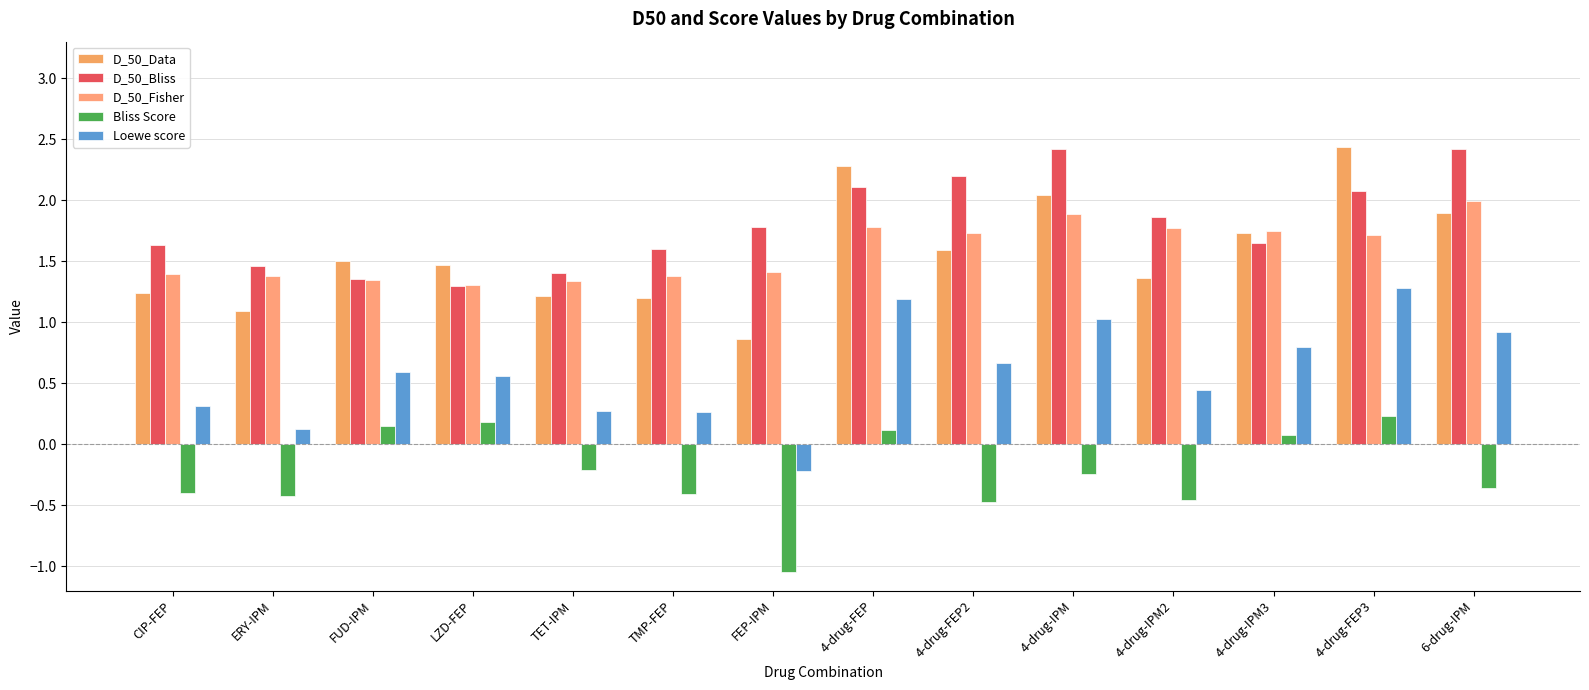

How many groups of bars are there?

14